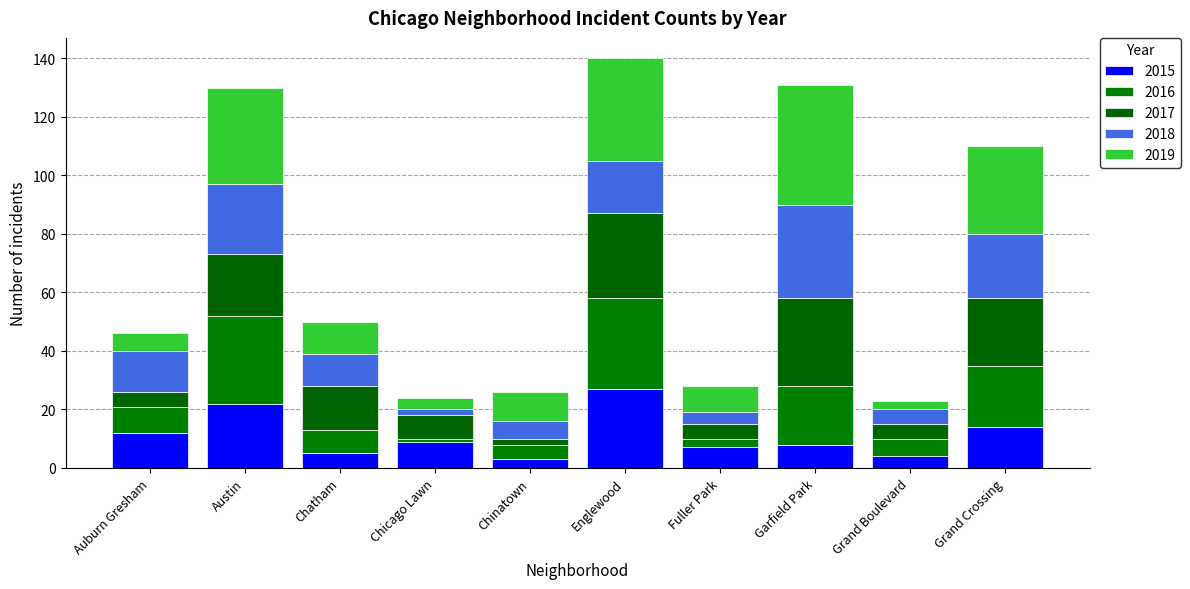

How many values in the 2015 series are below 9?

5